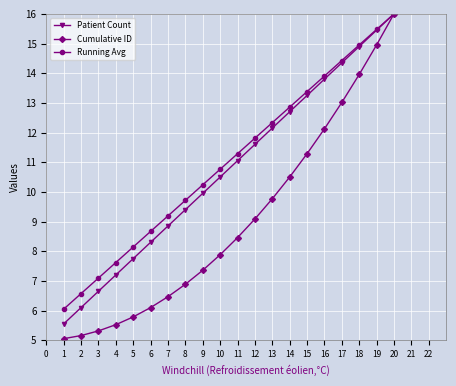

What are all the series names shown in the legend?

Patient Count, Cumulative ID, Running Avg